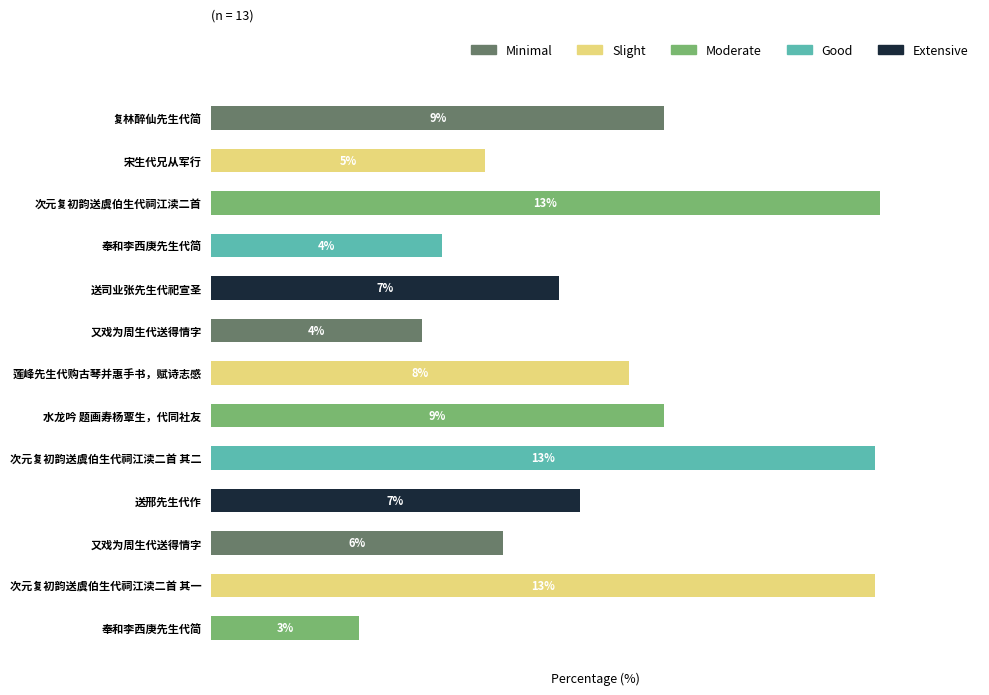

List the labels in order of value, largest first.

次元复初韵送虞伯生代祠江渎二首, 次元复初韵送虞伯生代祠江渎二首 其二, 次元复初韵送虞伯生代祠江渎二首 其一, 复林醉仙先生代简, 水龙吟 题画寿杨覃生，代同社友, 莲峰先生代购古琴并惠手书，赋诗志感, 送邢先生代作, 送司业张先生代祀宣圣, 又戏为周生代送得情字, 宋生代兄从军行, 奉和李西庚先生代简, 又戏为周生代送得情字, 奉和李西庚先生代简